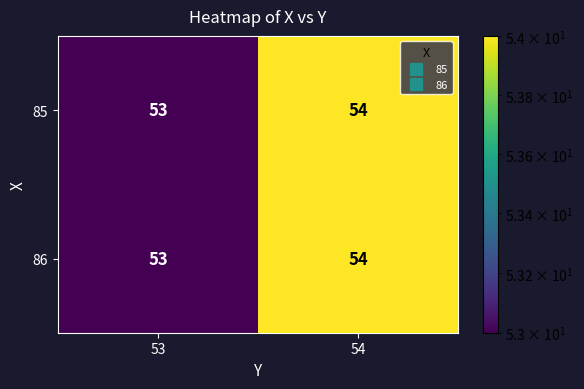

What is the total value across all series at 54?

108